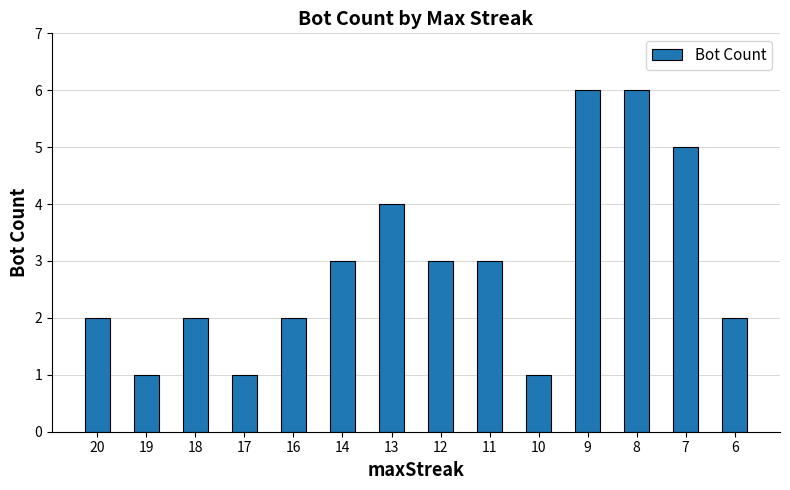

Count the number of categories in the chart.

14